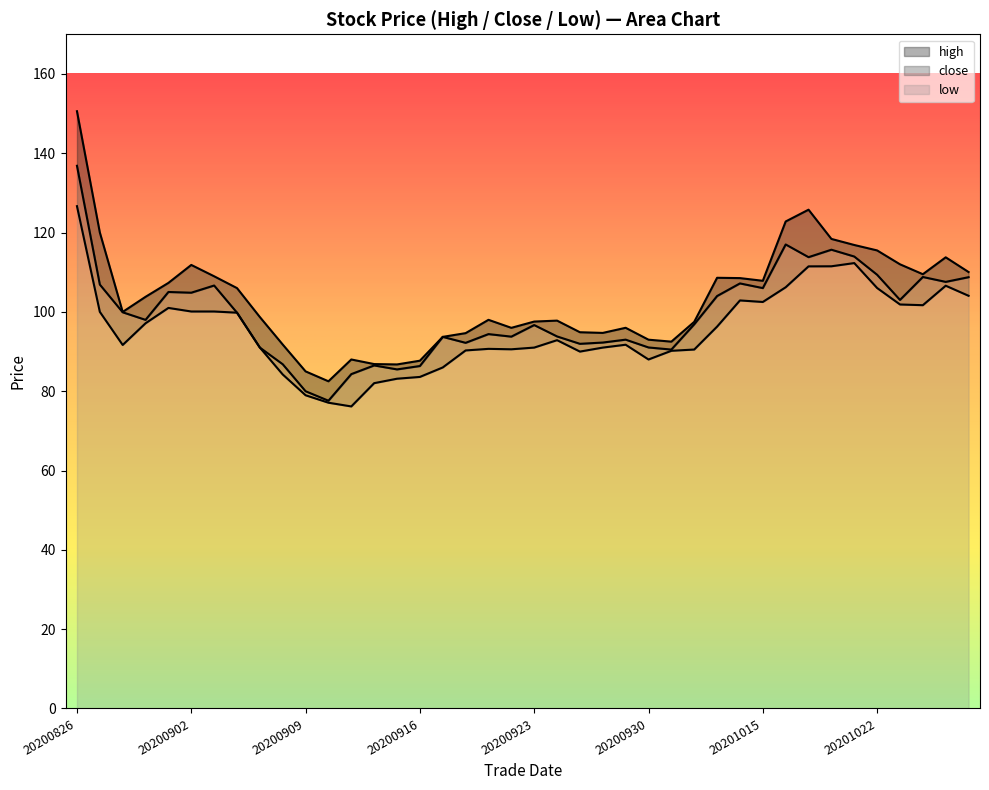

The value of close at 20200915 is 23.4. True or false?

False